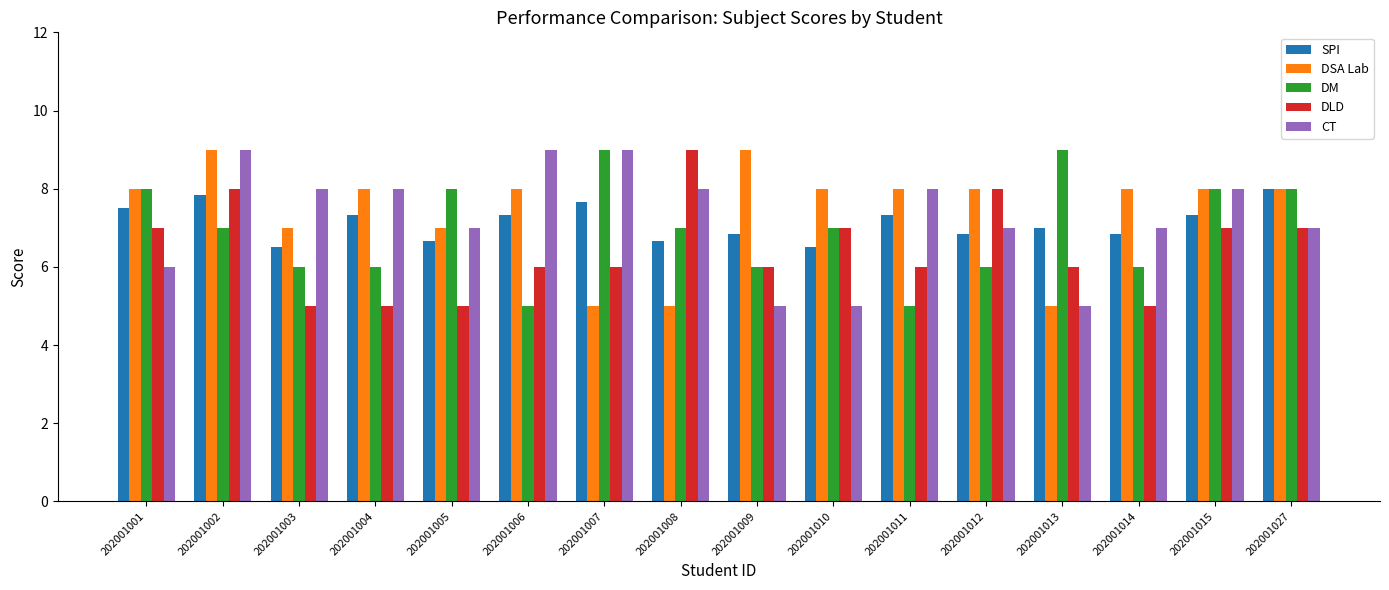

What is the average value of the DM series?

6.9